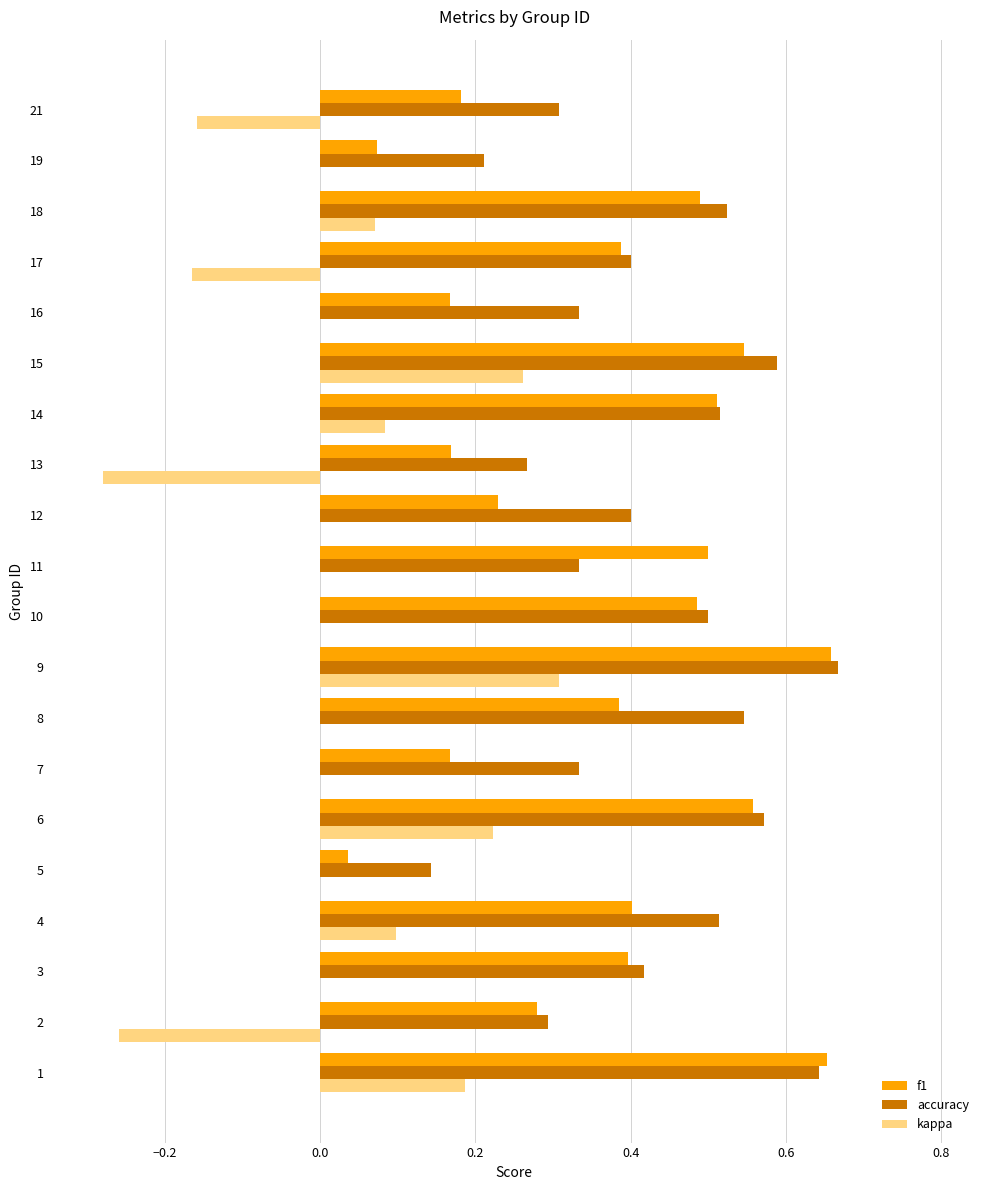

At which category does the chart reach its peak across all series?

9